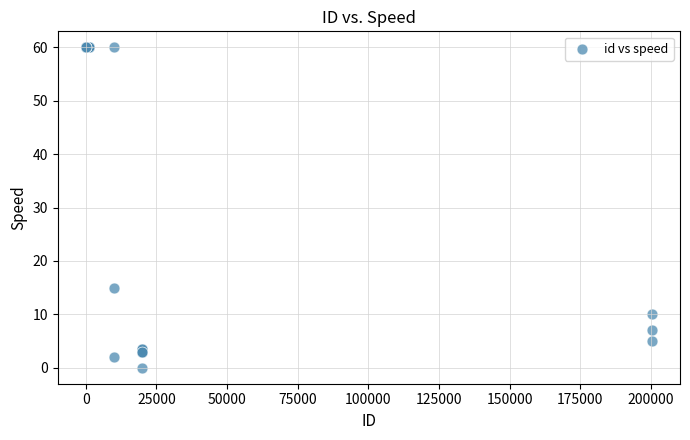

What Y value in the scatter plot is closest to 30?

15.0